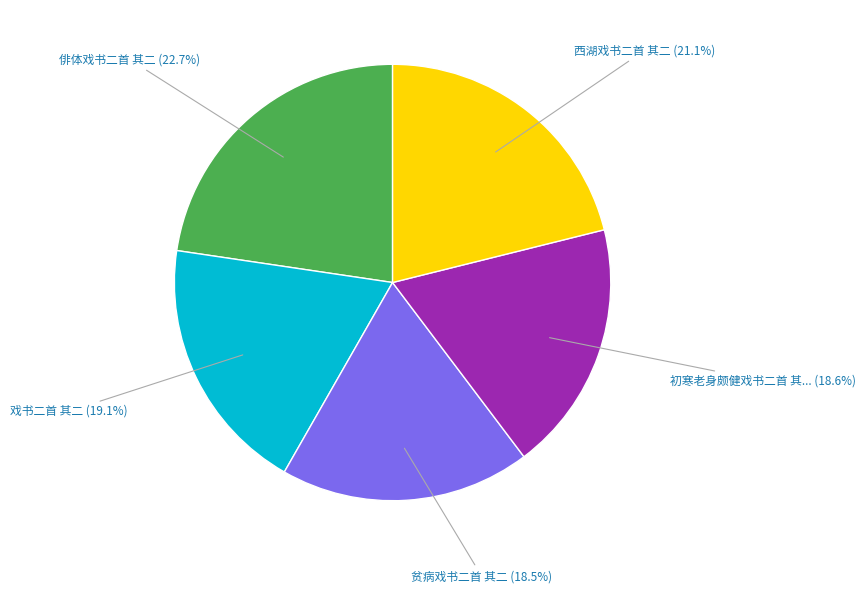

Is there a majority slice in this chart?

No